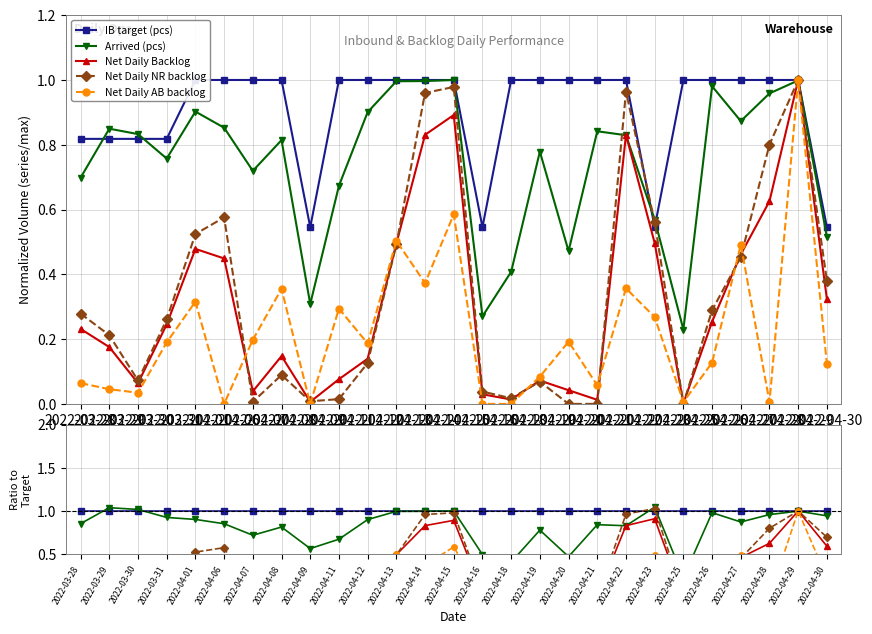

What is the sum of the Net Daily AB backlog values at 2022-04-11 and 2022-04-06?

0.3